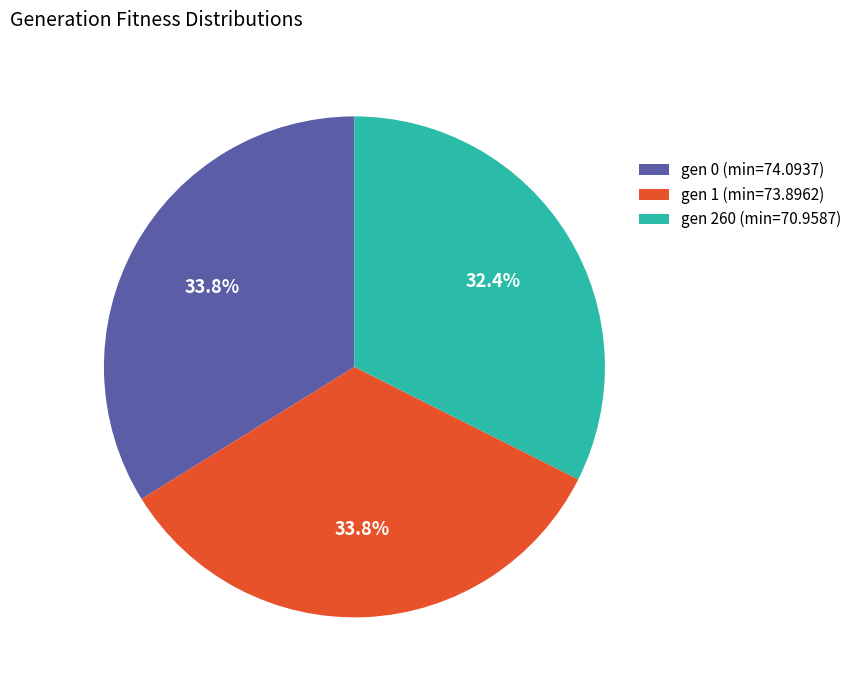

What percentage is the gen 0 (min=74.0937) slice, to the nearest percent?

34%